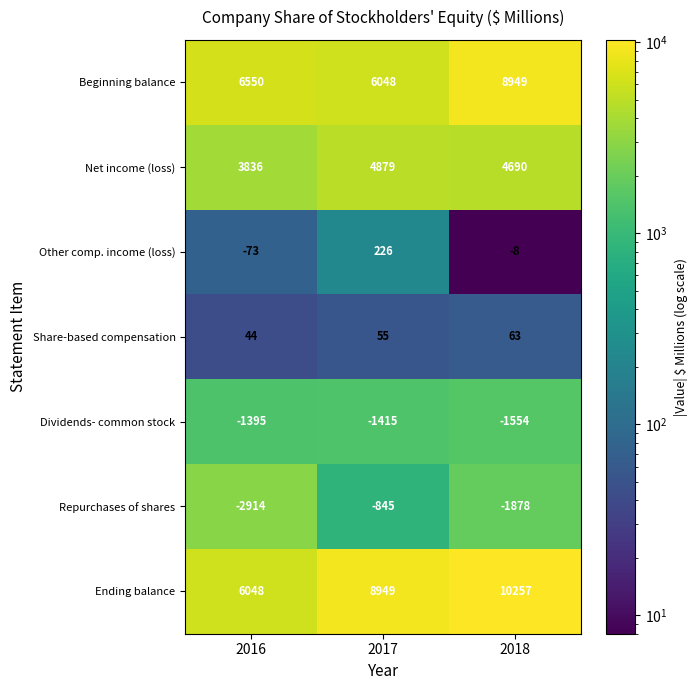

At 2018, list the series in order from largest to smallest.

Ending balance, Beginning balance, Net income (loss), Share-based compensation, Other comp. income (loss), Dividends- common stock, Repurchases of shares